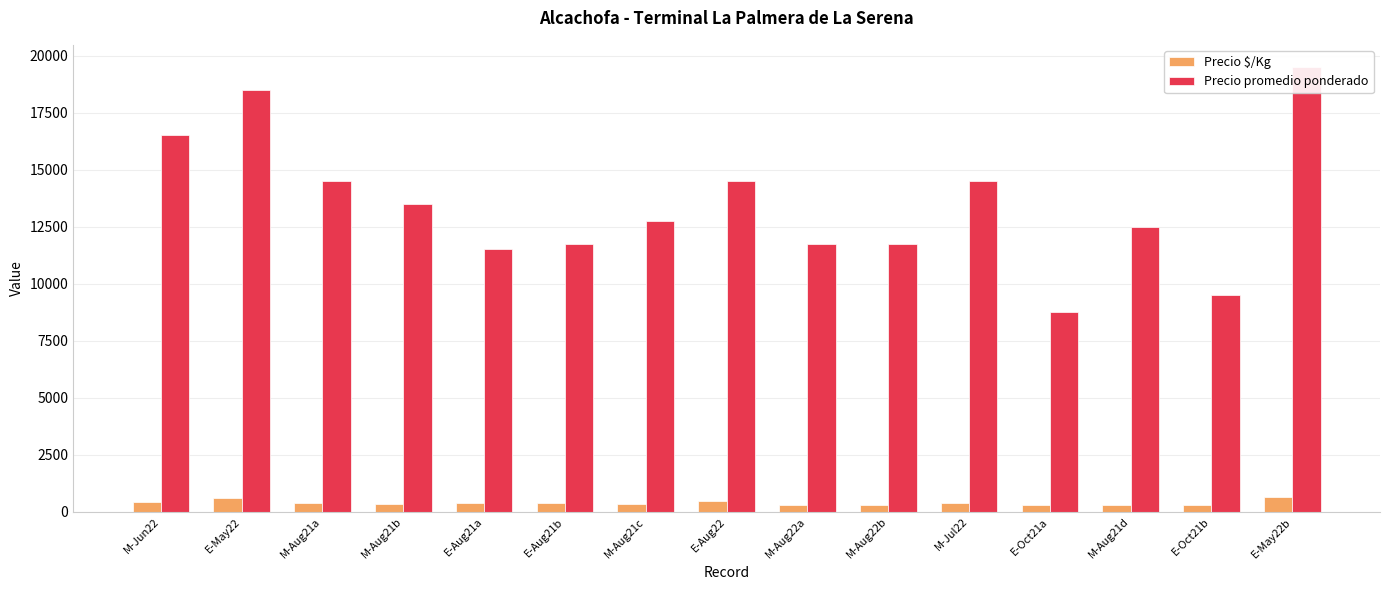

The Precio $/Kg series shows 205 at M-Aug22b. True or false?

False